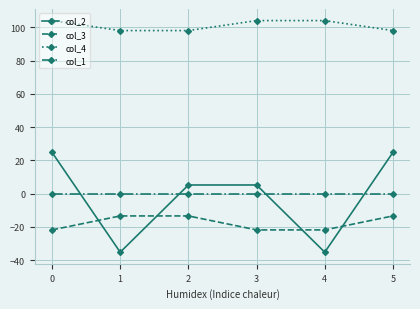

What is the total value across all series at 5?

109.4